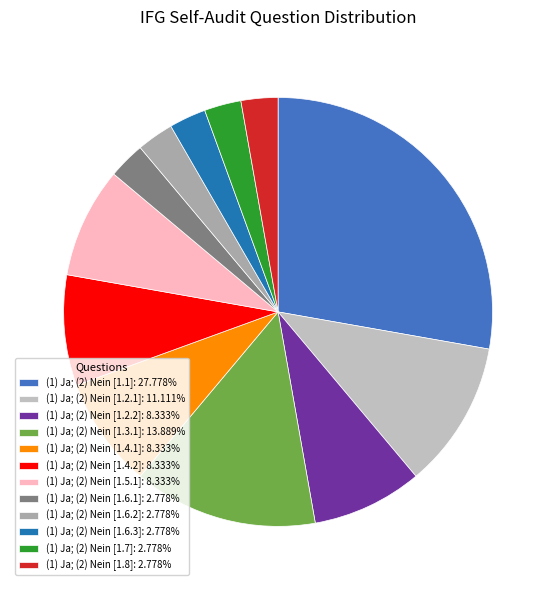

Rank the categories by value from lowest to highest.

(1) Ja; (2) Nein [1.6.1], (1) Ja; (2) Nein [1.6.2], (1) Ja; (2) Nein [1.6.3], (1) Ja; (2) Nein [1.7], (1) Ja; (2) Nein [1.8], (1) Ja; (2) Nein [1.2.2], (1) Ja; (2) Nein [1.4.1], (1) Ja; (2) Nein [1.4.2], (1) Ja; (2) Nein [1.5.1], (1) Ja; (2) Nein [1.2.1], (1) Ja; (2) Nein [1.3.1], (1) Ja; (2) Nein [1.1]